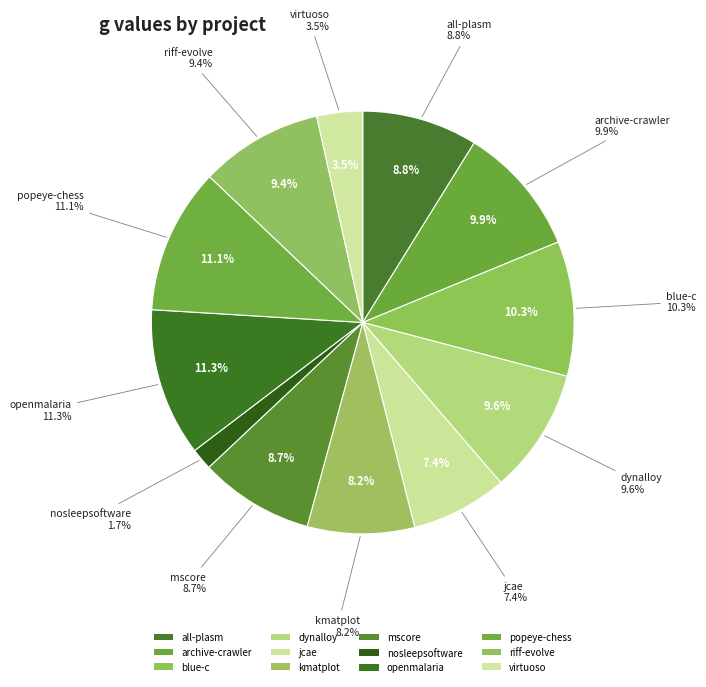

Which category has the biggest portion of the pie?

openmalaria.csv